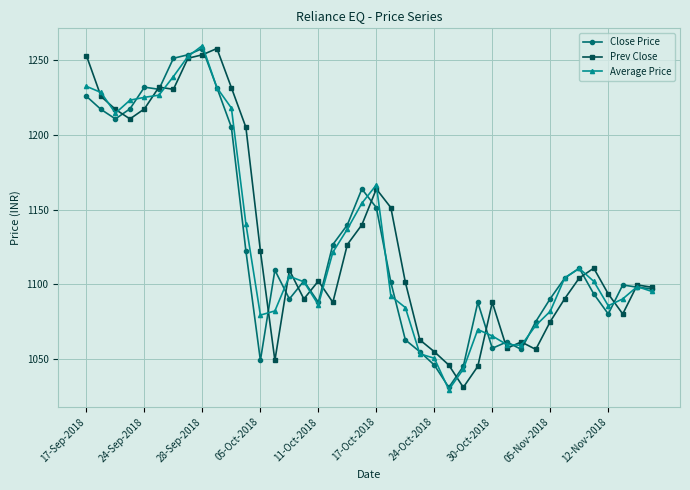

What is the smallest value displayed?

1029.2